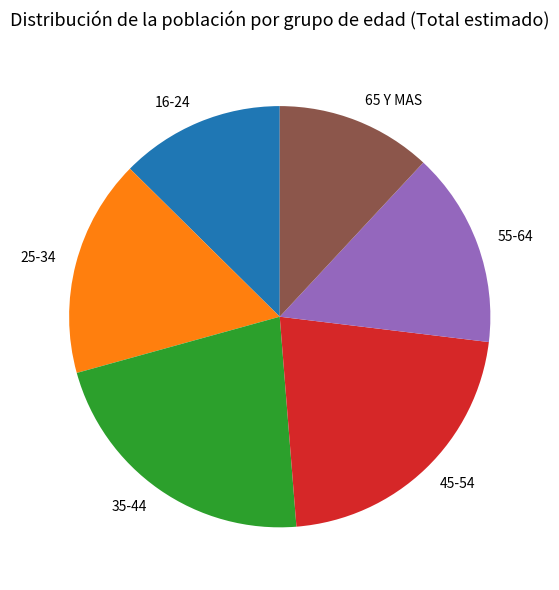

Between 25-34 and 65 Y MAS, which is larger?

25-34